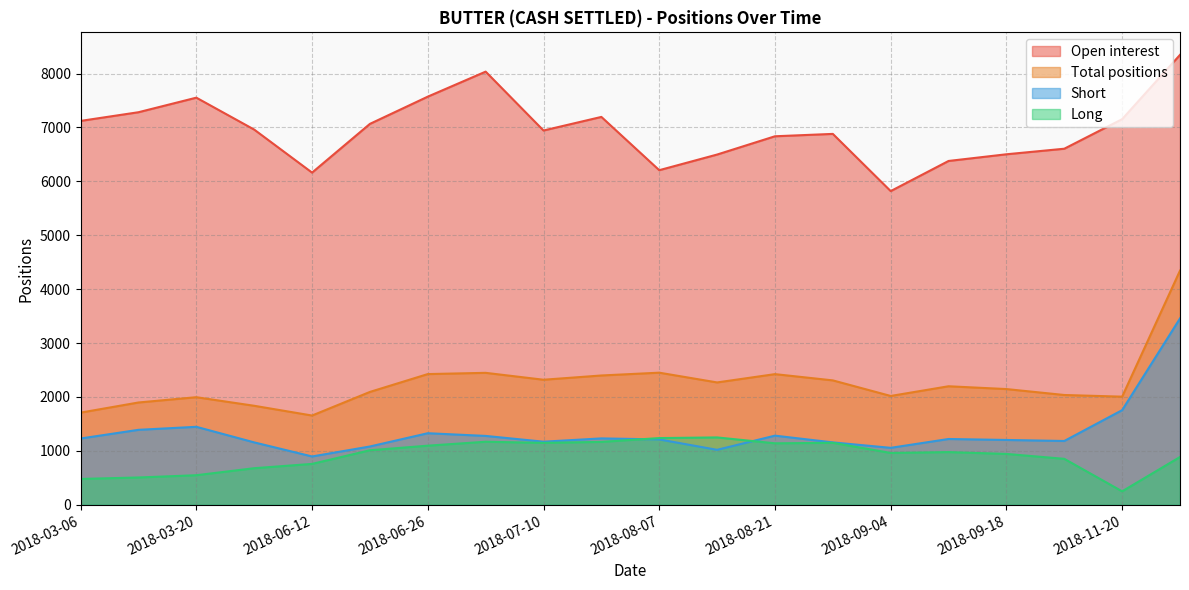

Which category has the lowest value in the Open interest series?

2018-09-04